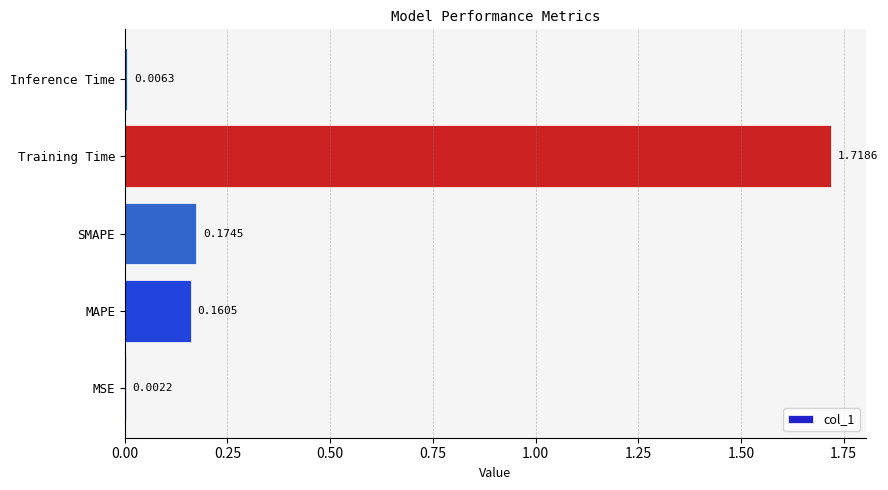

Which has a higher value, MSE or MAPE?

MAPE